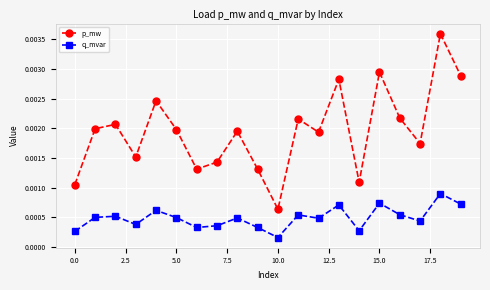

True or false: p_mw and q_mvar cross at least once.

False